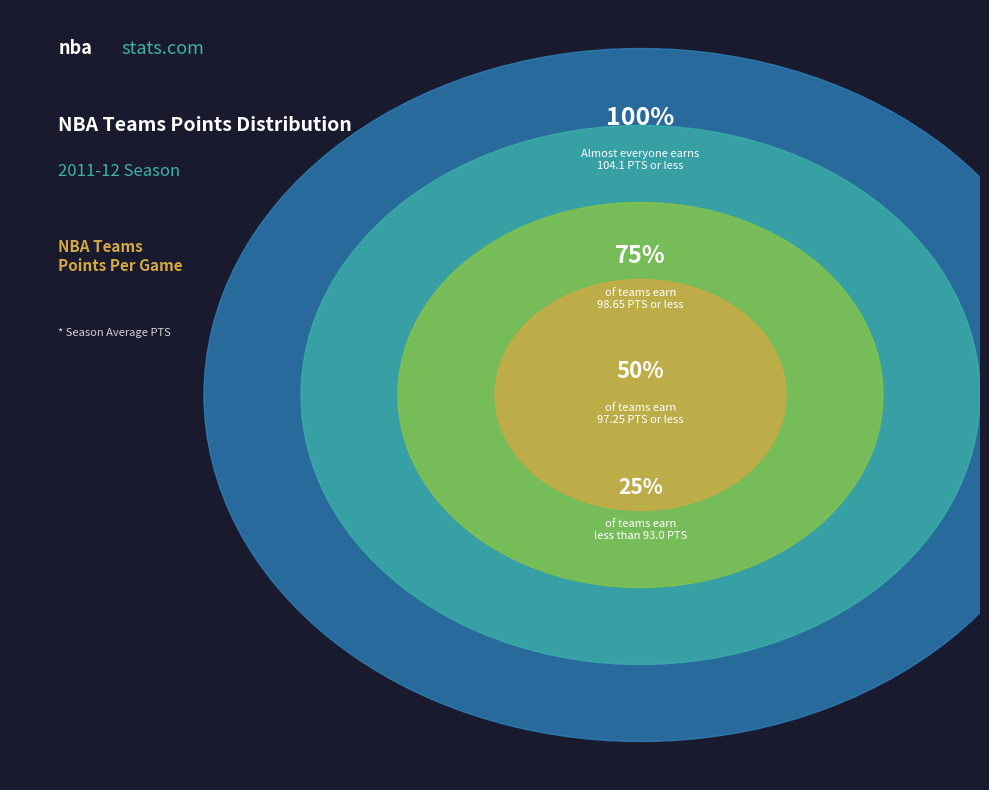

Does any single category account for the majority?

No